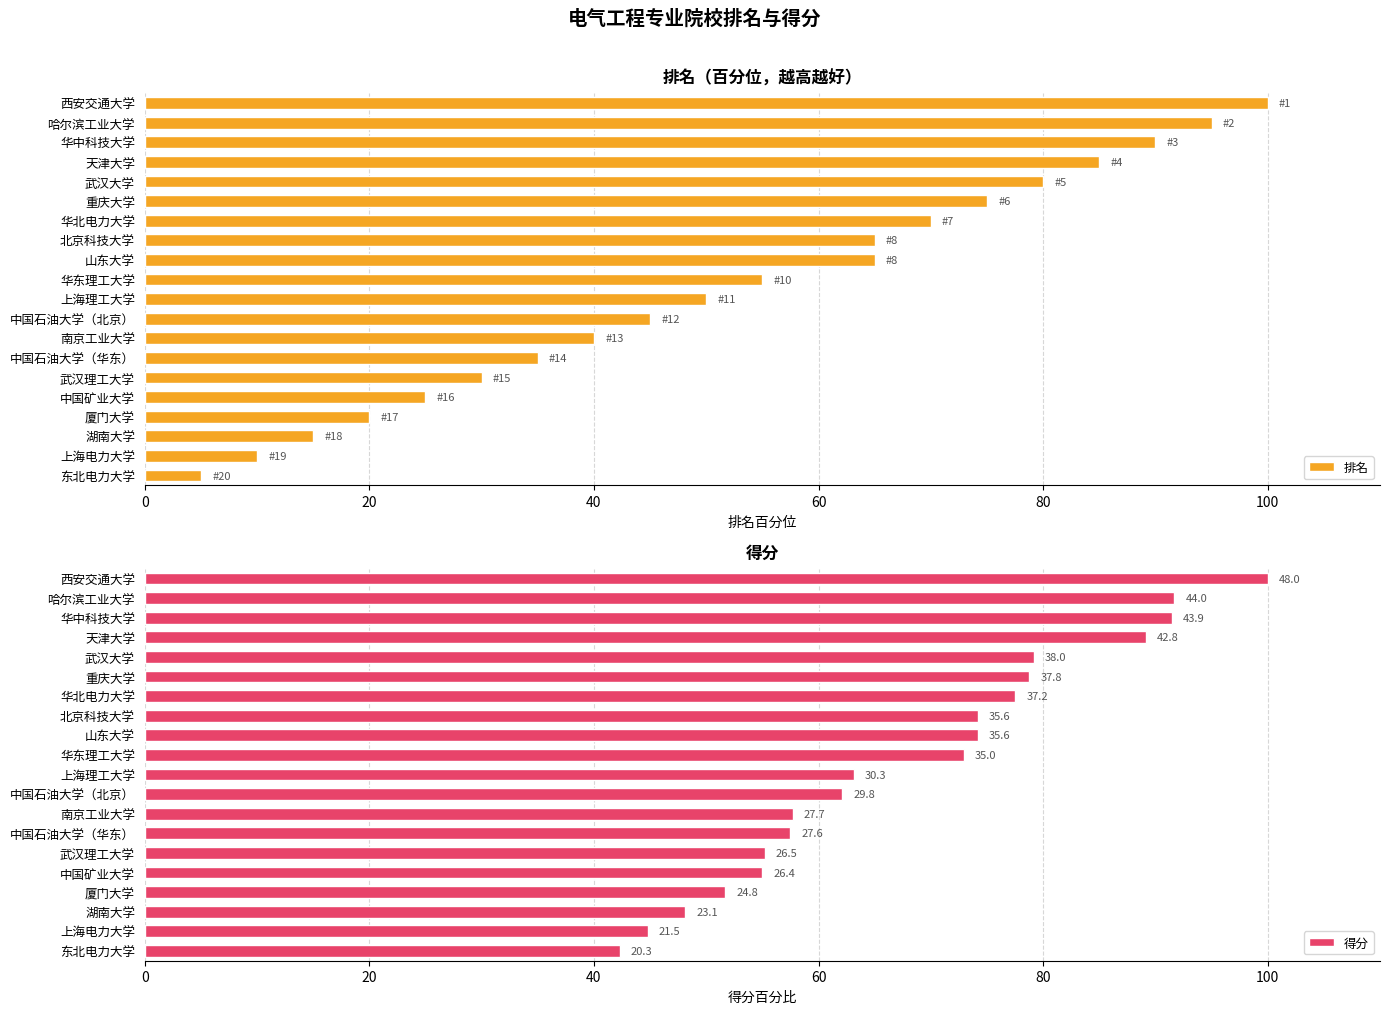

What is the difference between the second highest and minimum values in the 排名 series?

90.0